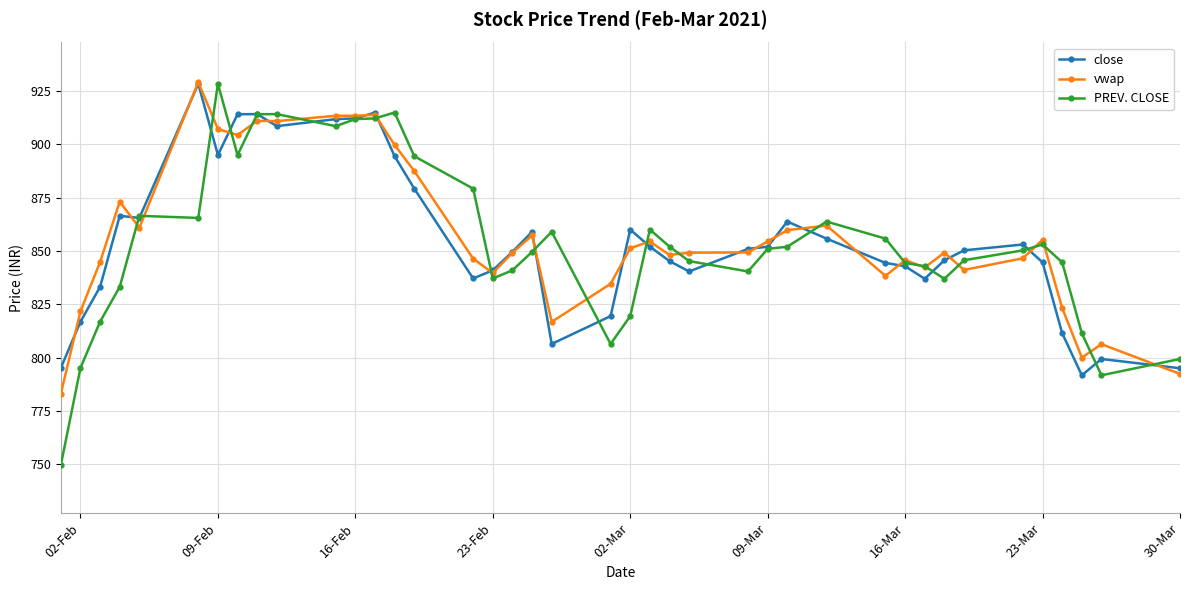

What are all the series names shown in the legend?

close, vwap, PREV. CLOSE